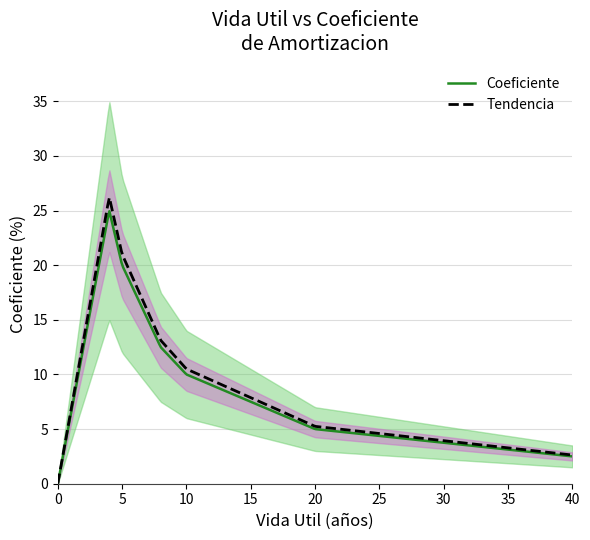

Rank the categories by value from lowest to highest.

0, 40, 20, 10, 8, 5, 4